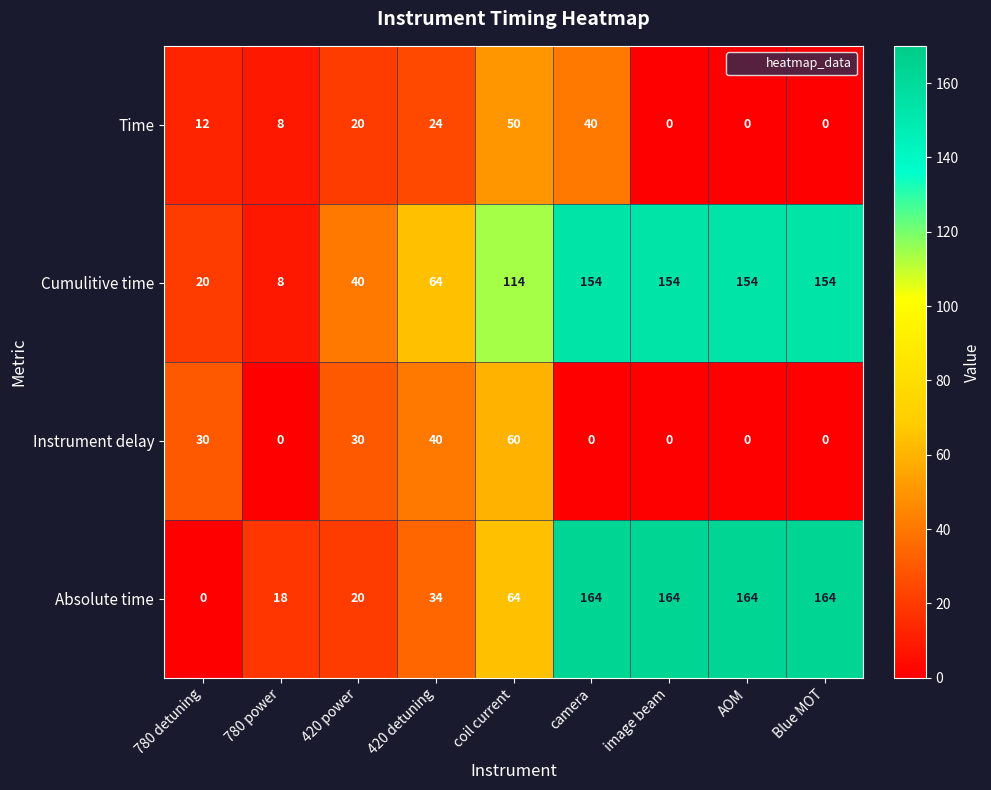

How many data points in Time are less than 12?

4